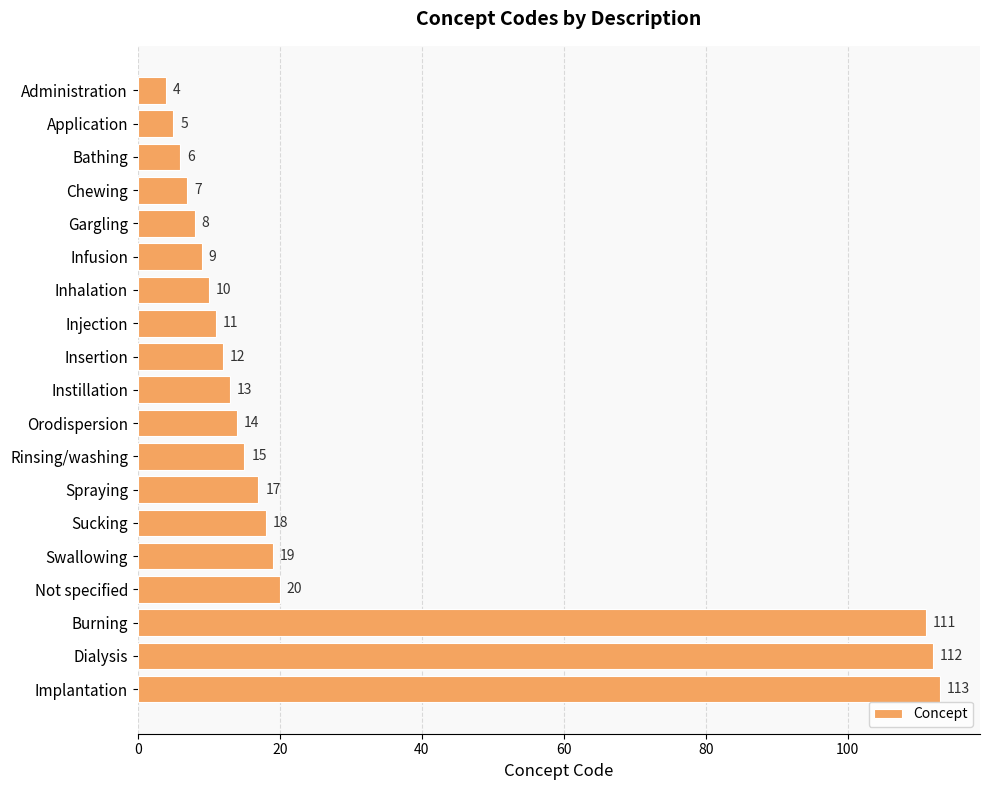

At which label is the value closest to 58?

Not specified